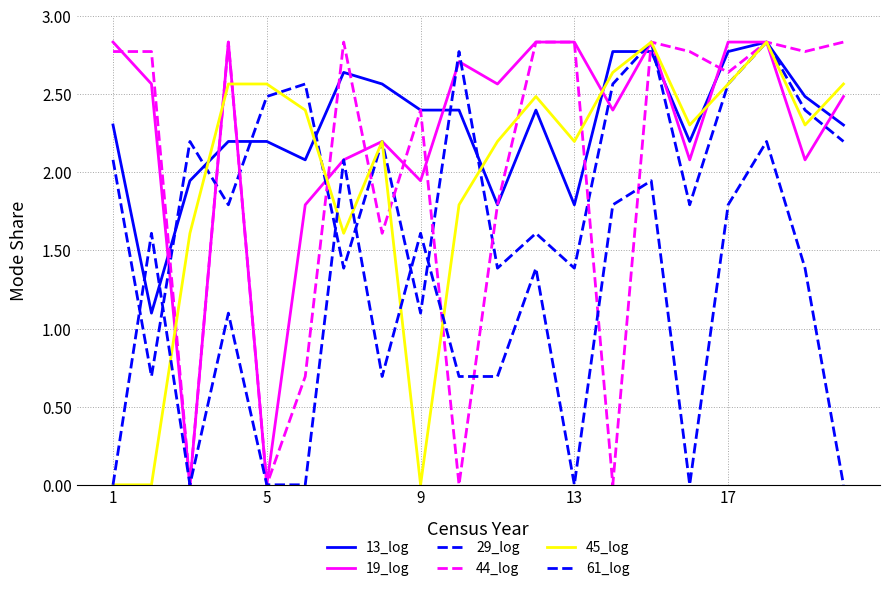

Does the chart display data point markers on the line(s)?

No